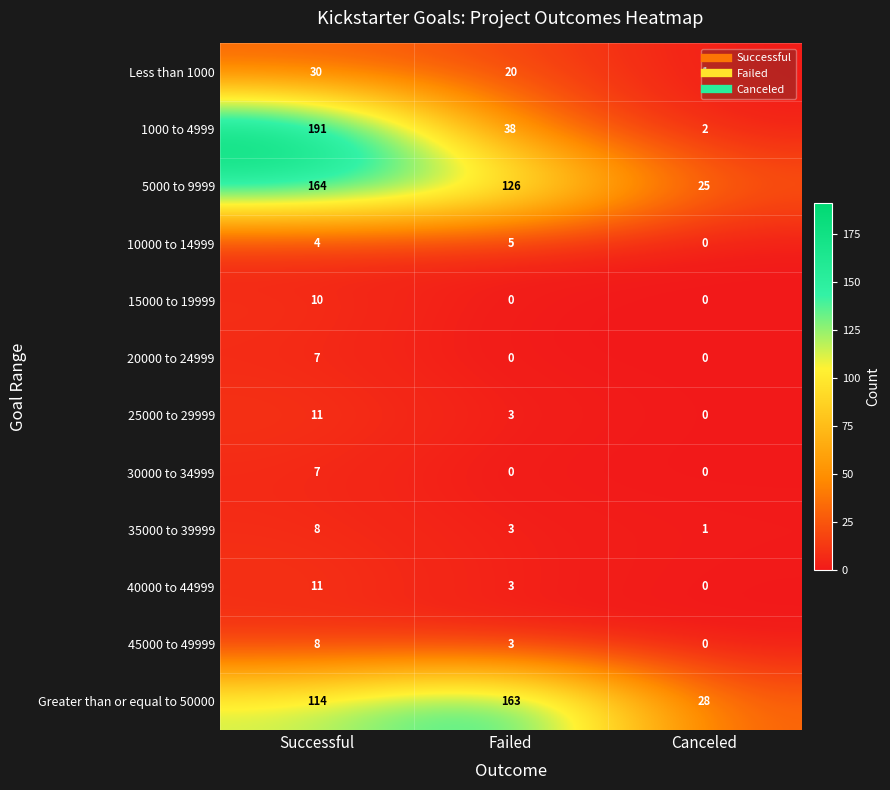

At which label is Greater than or equal to 50000 closest to 95?

Successful